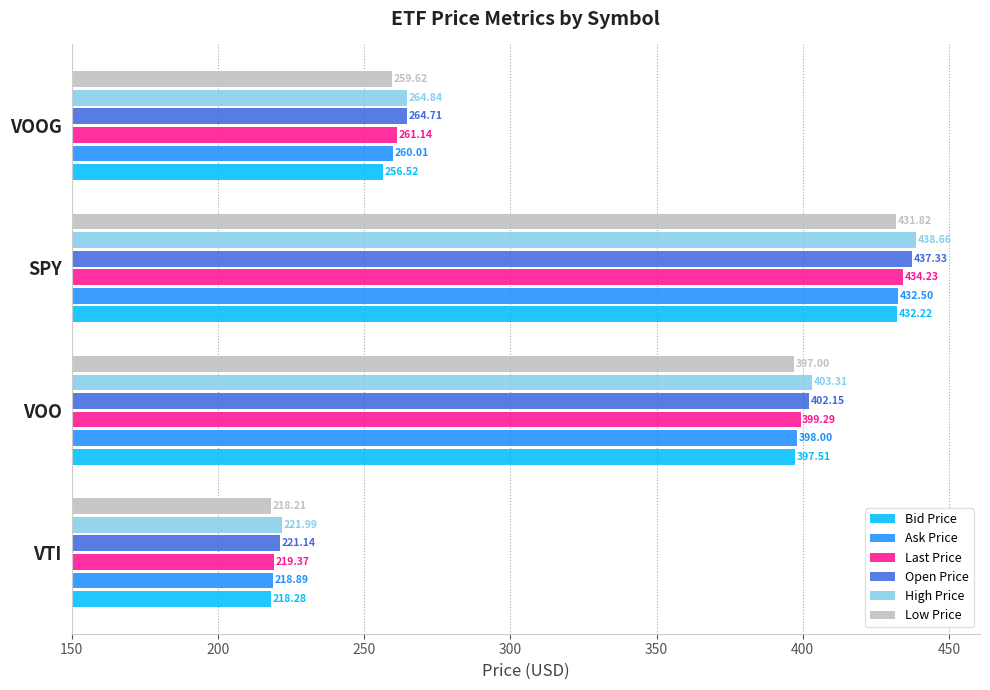

Where is Open Price nearest to the value 329?

VOOG